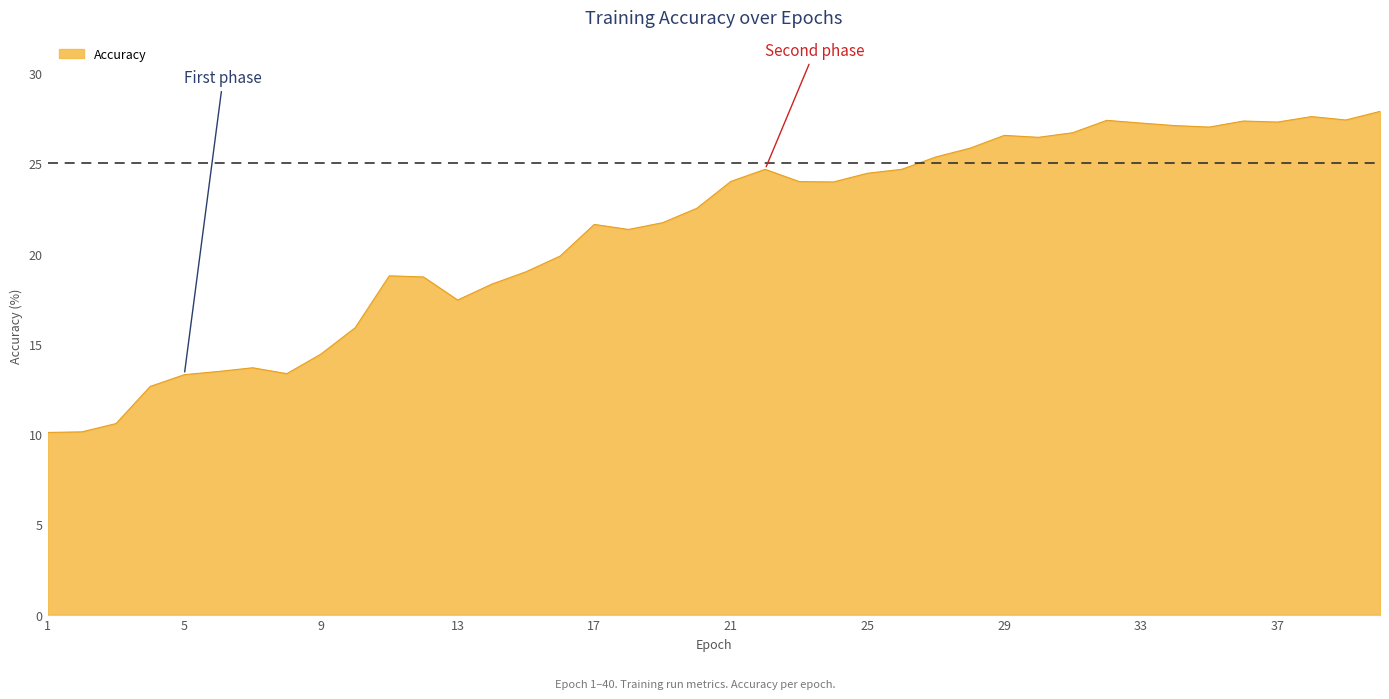

What is the difference between the maximum and minimum values?

17.8